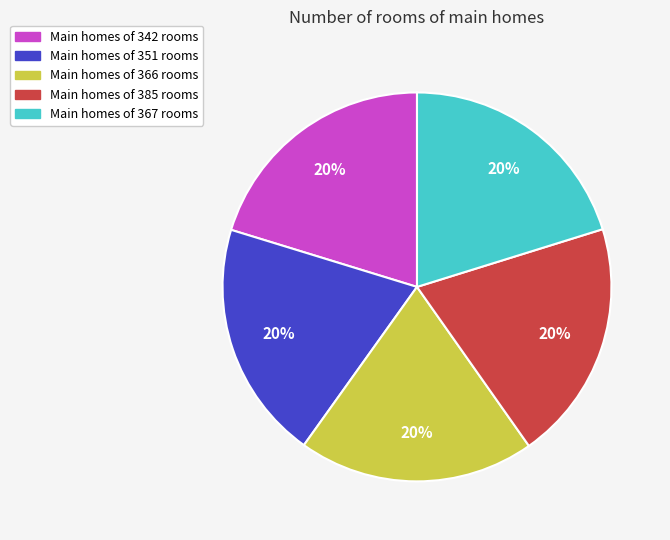

Is there a majority slice in this chart?

No